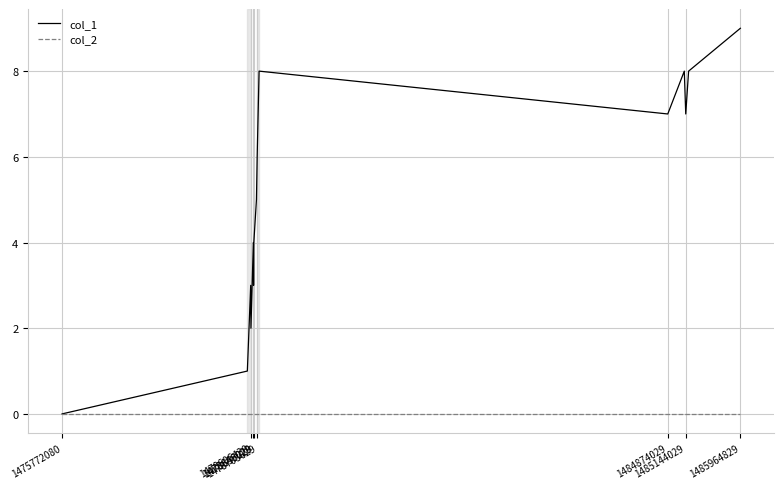

How many positive values does the col_1 series have?

14